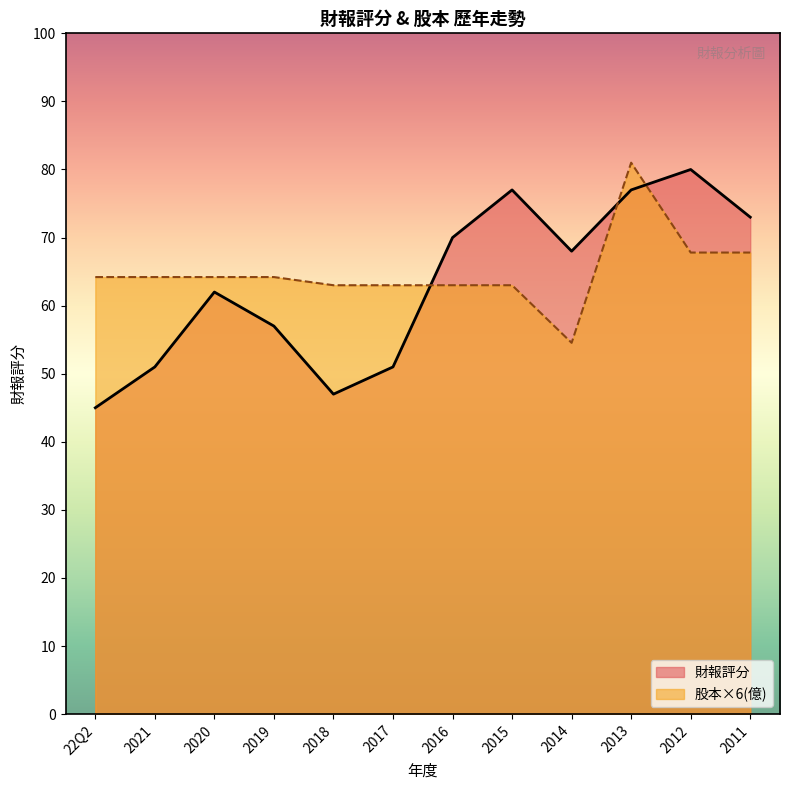

Does the chart have visible grid lines?

No